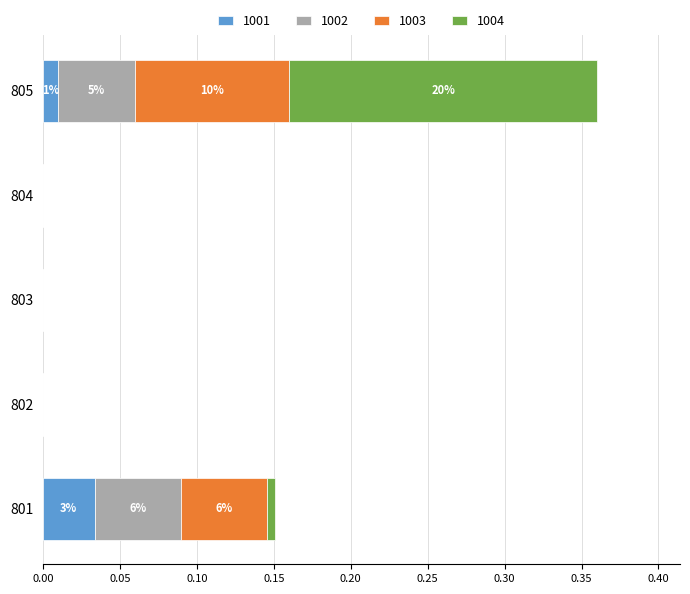

True or false: 1001 has a value of 0.0 at 802.

True